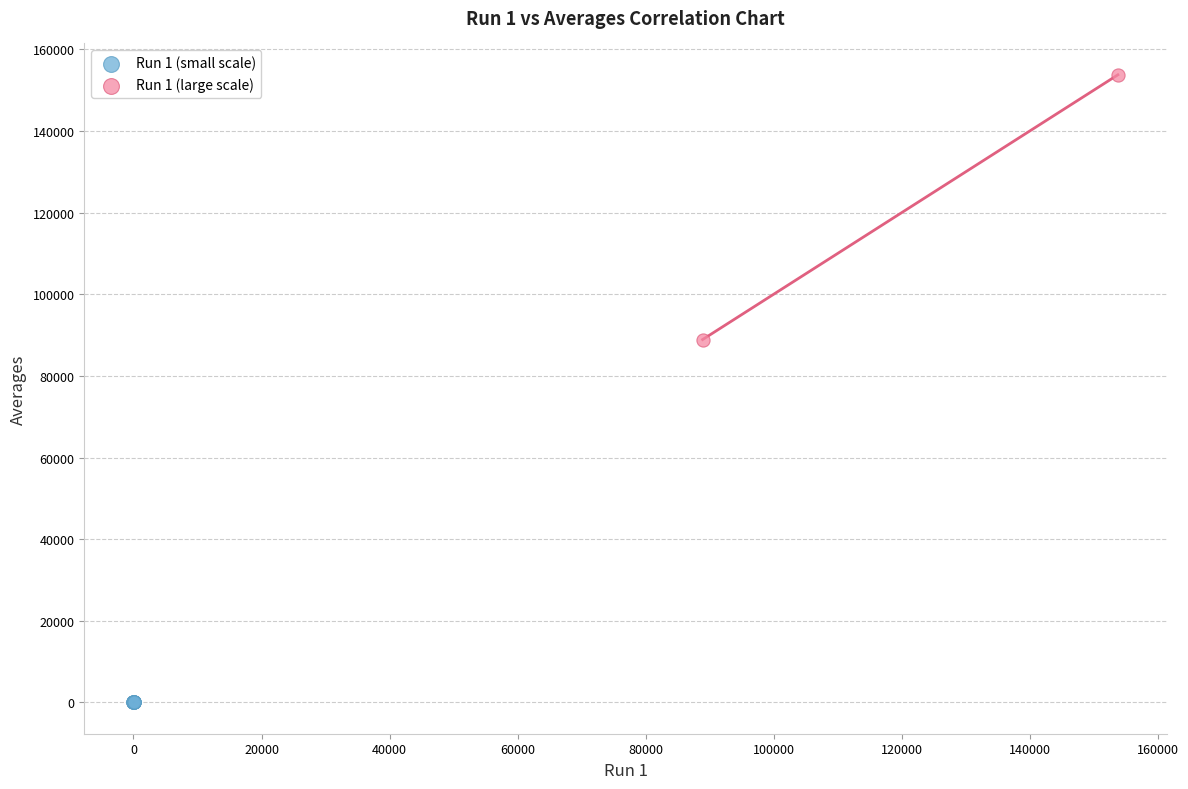

Which series contains the highest Y value?

Run 1 (large scale)